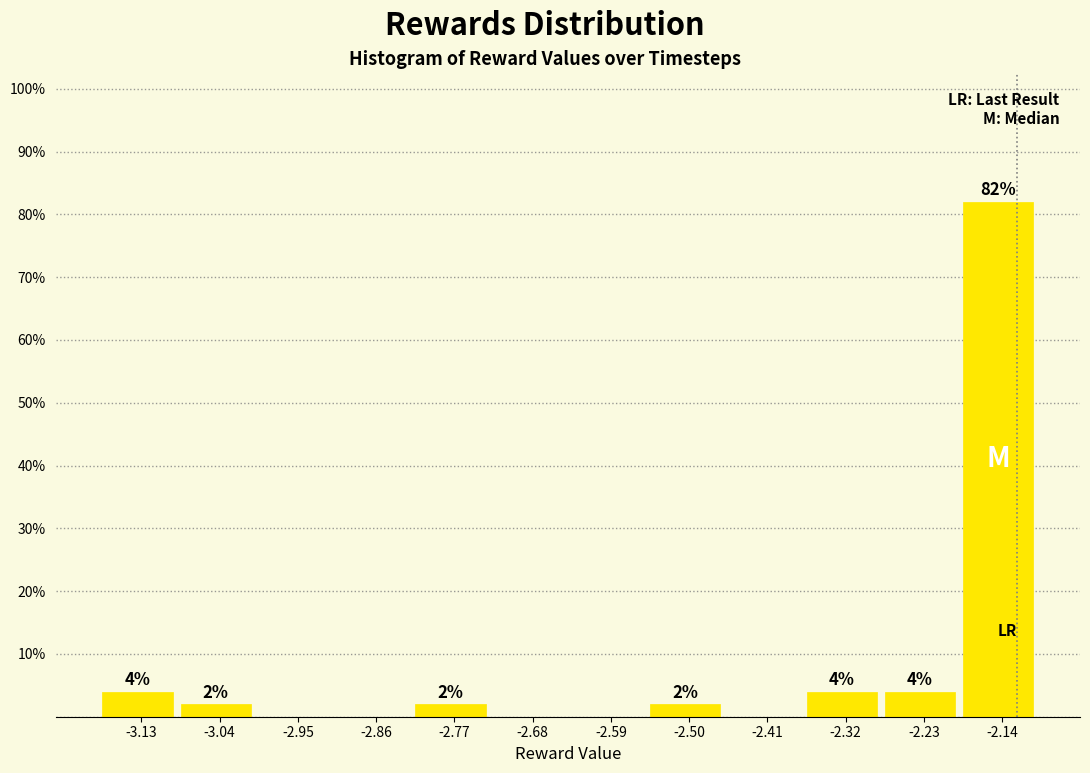

Which range on the x-axis has the tallest bar?

-2.19 to -2.10